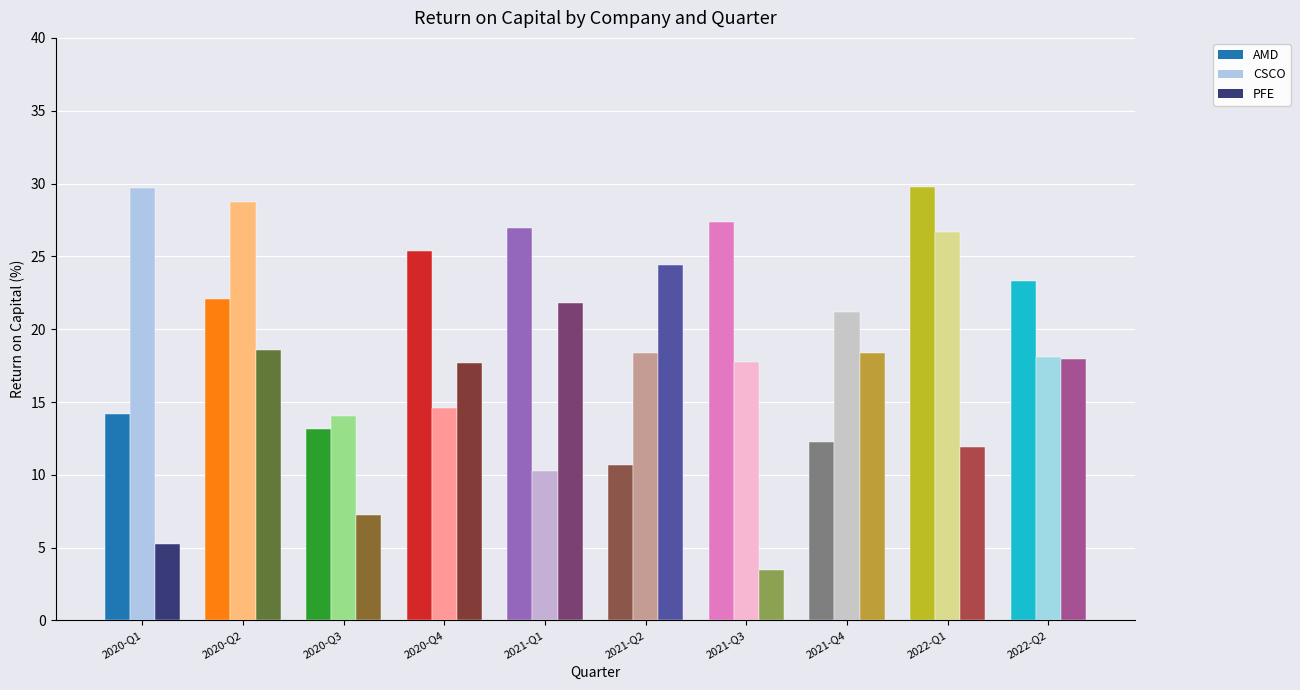

Where does the PFE series first go above 17?

2020-Q2